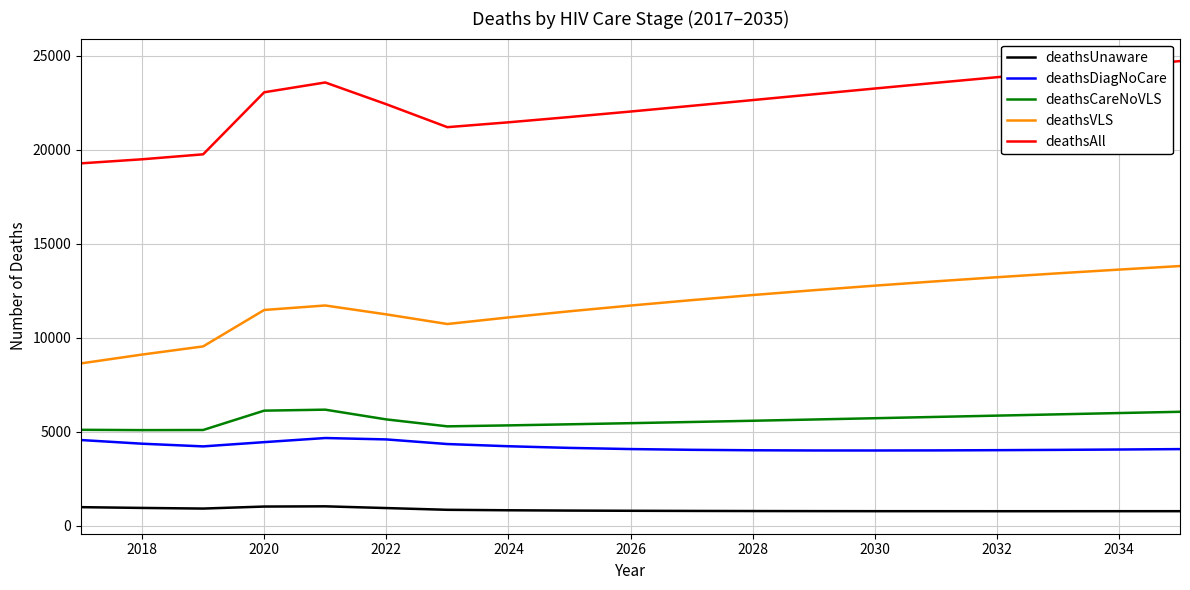

Which series has the largest total across all categories?

deathsAll